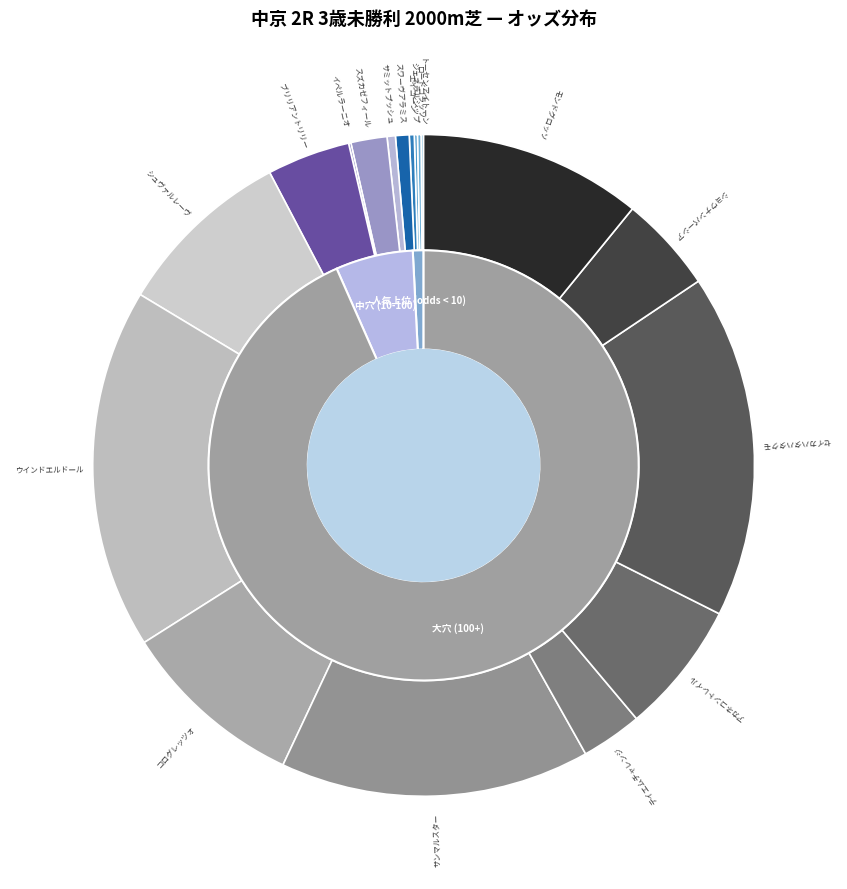

To the nearest percent, what is the difference between the largest and smallest slice percentages?

18%